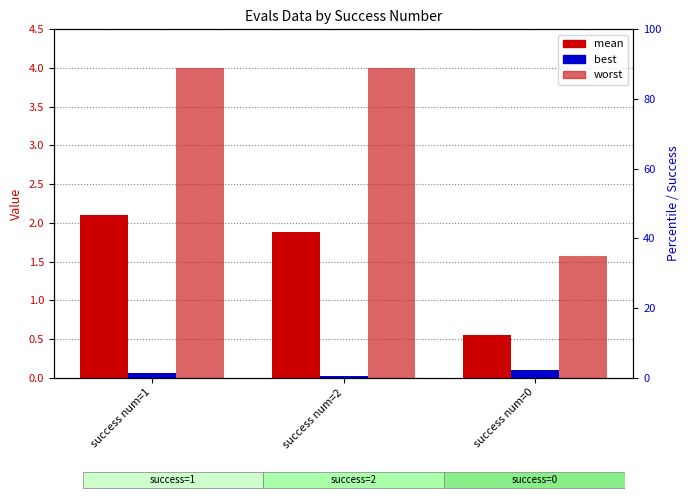

Between success num=0 and success num=2, which is larger?

success num=2